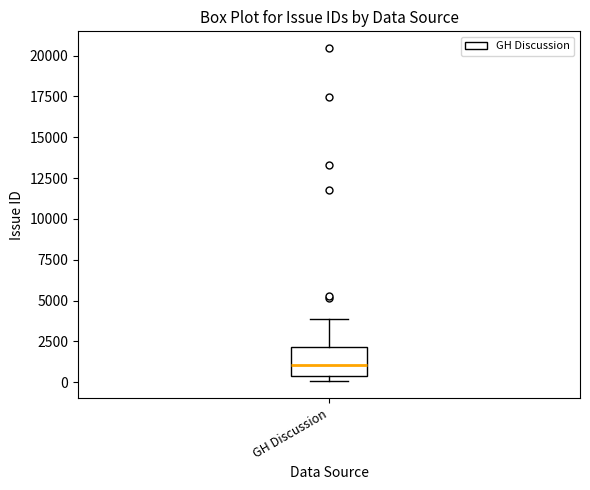

Where is the upper edge of the box for GH Discussion on the y-axis? The values are not printed on the chart, so give them approximately, as read against the axis.

2000